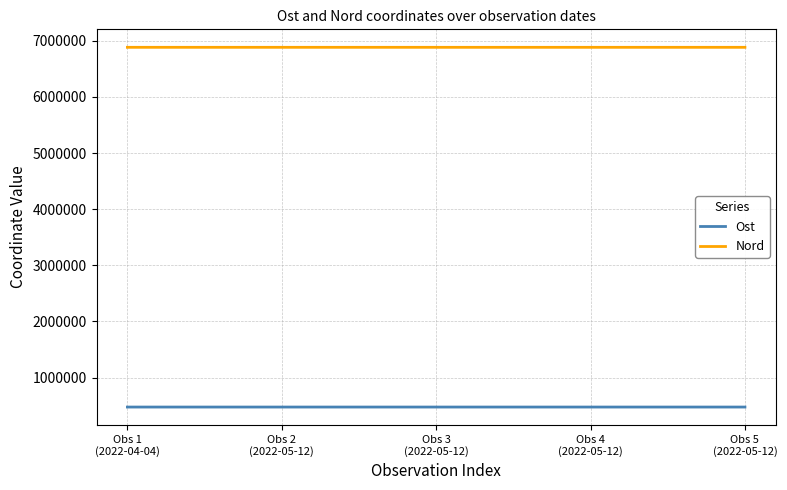

Rank the series at Obs 3
(2022-05-12) from highest to lowest value.

Nord, Ost